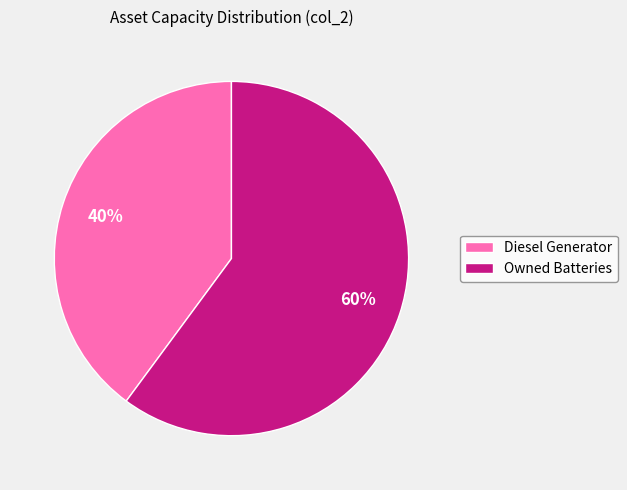

Count the number of slices in the pie.

2